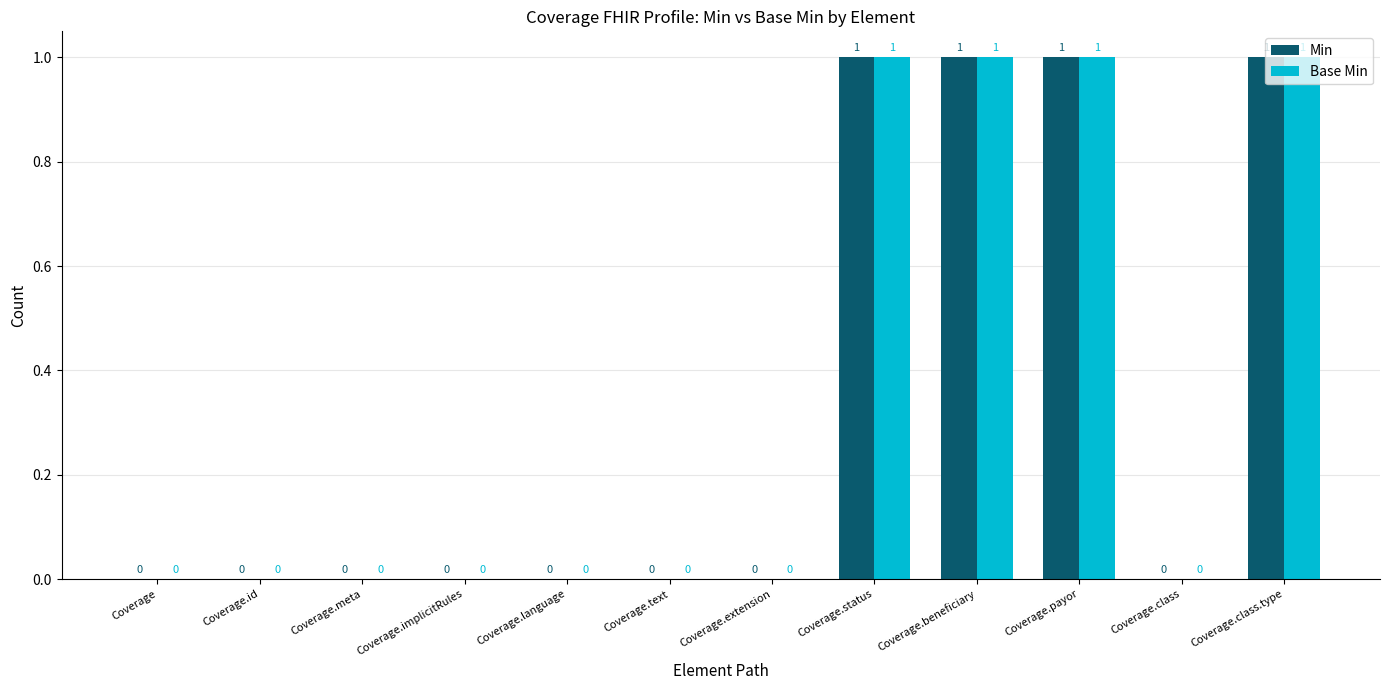

Is the value of Min at Coverage.implicitRules greater than the value of Base Min at Coverage.status?

No